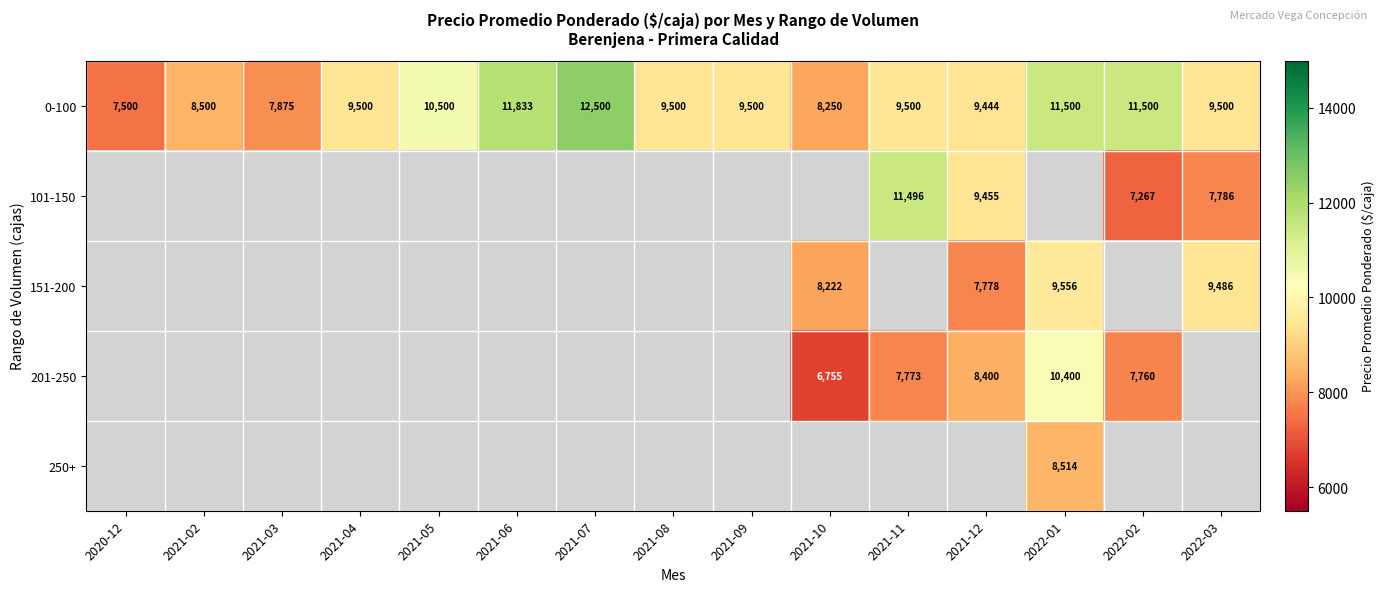

The value of 0-100 at 2021-07 is 17736. True or false?

False